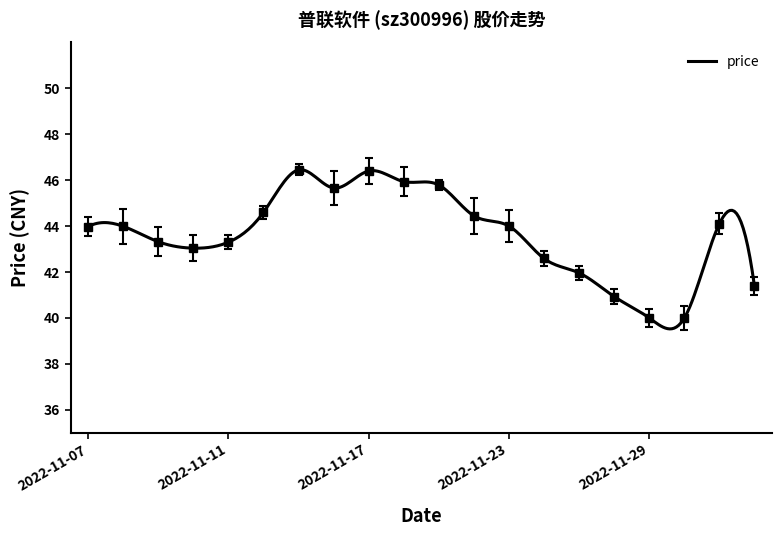

What is the label of the 3rd point from the left?

2022-11-09